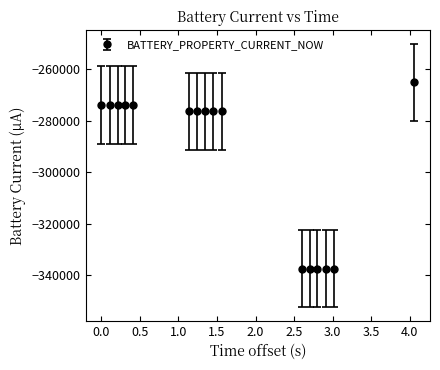

What is the value of the 13th point from the left?

-337402